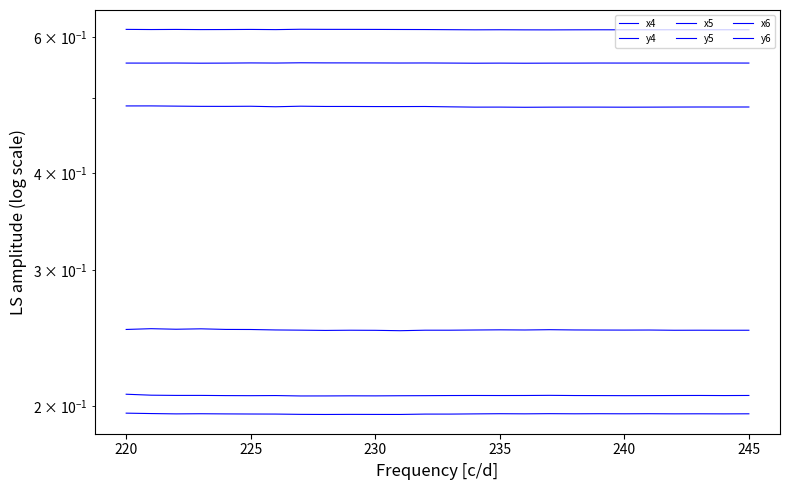

How many series are shown in this chart?

6